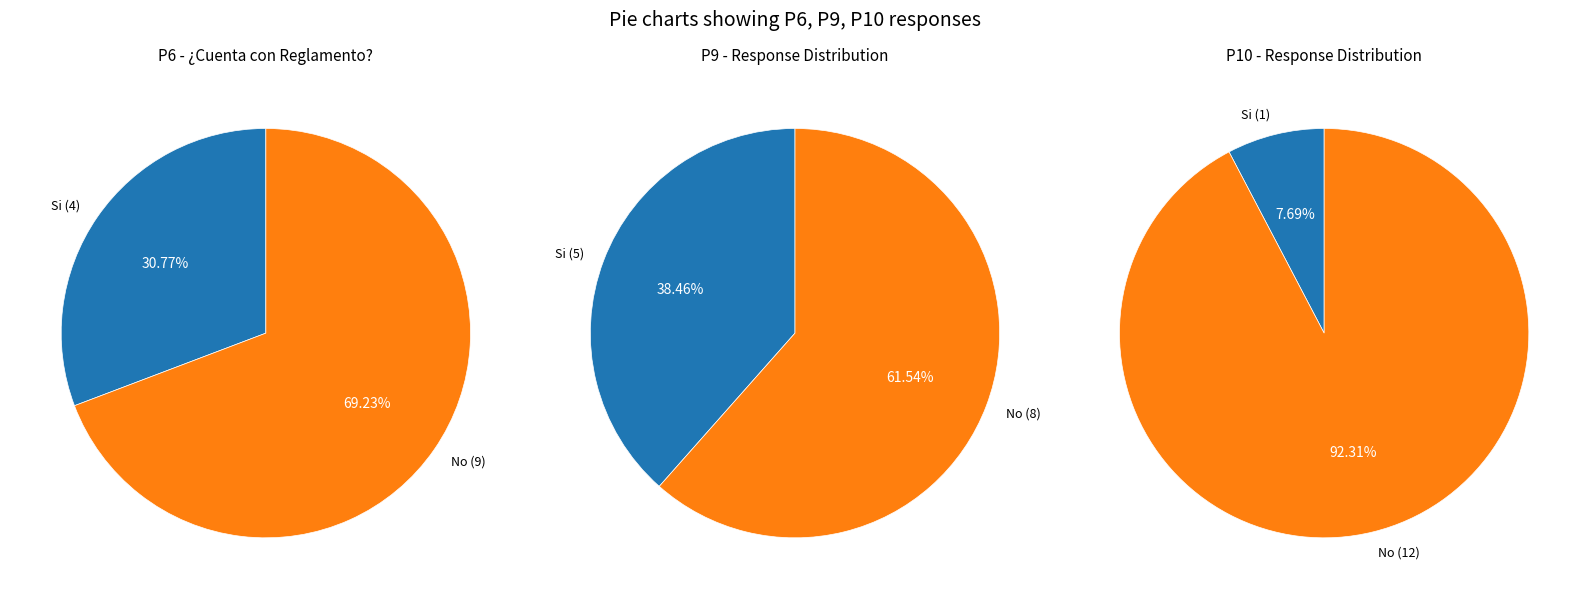

The Si slice represents 38% of the pie. True or false?

True